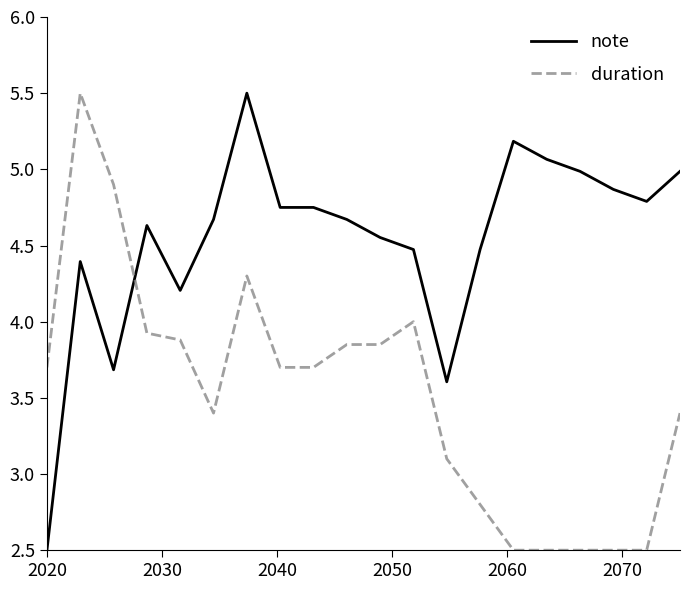

What is the smallest value displayed?

2.5